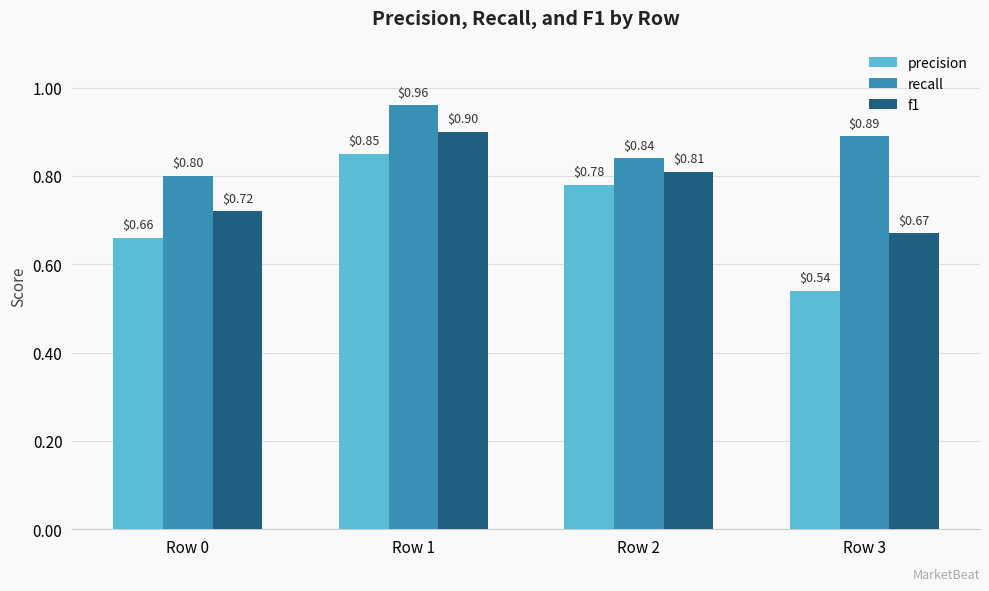

What is the difference between the recall values at Row 1 and Row 0?

0.2